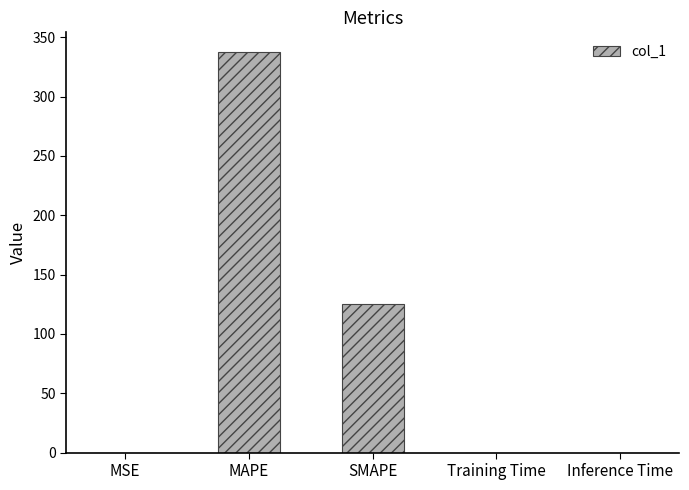

What is the average value?

92.6